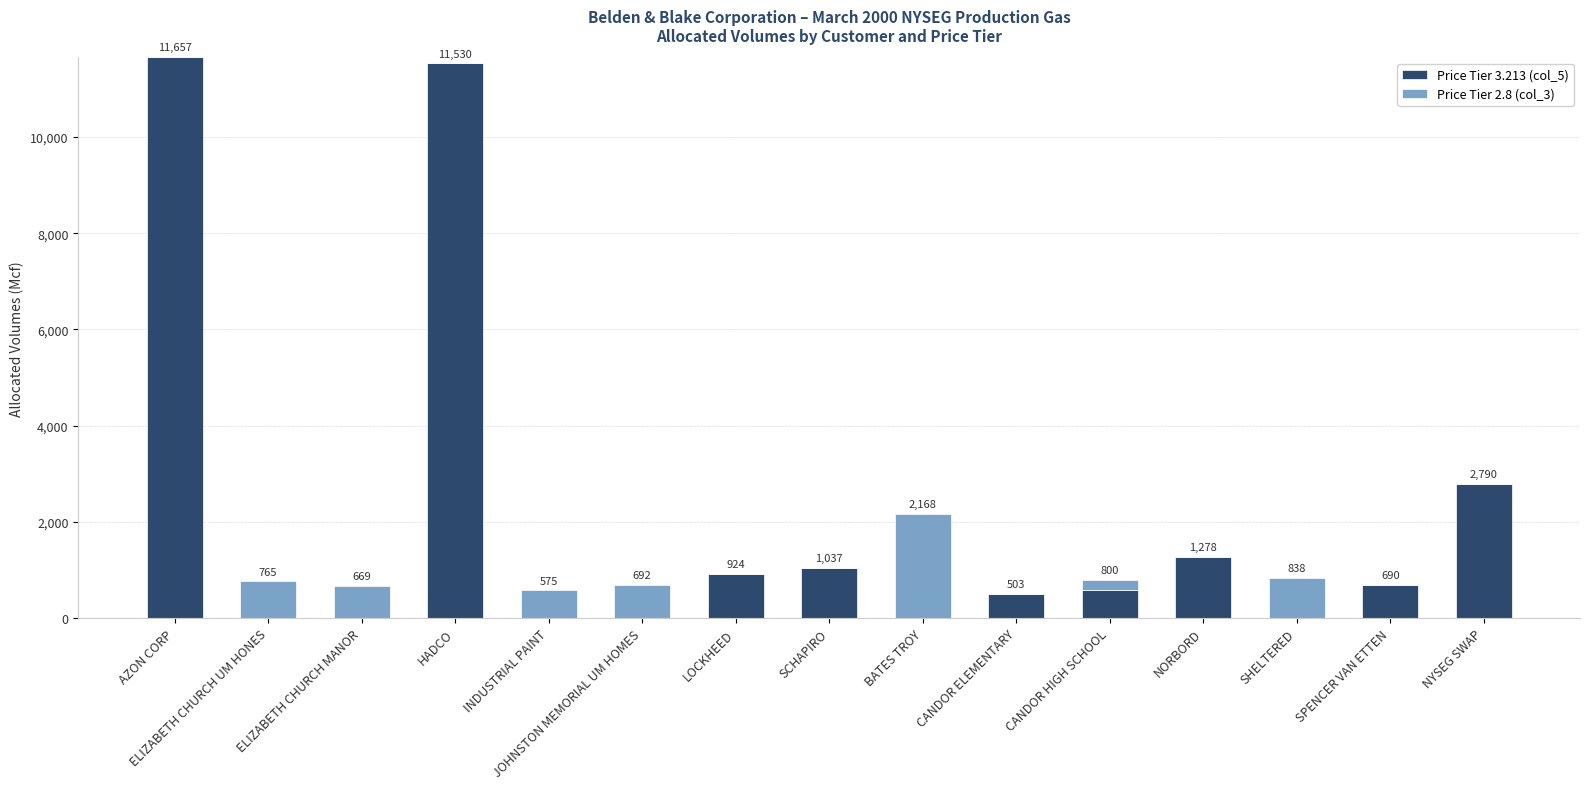

Where does the Price Tier 3.213 (col_5) series first go above 591?

AZON CORP